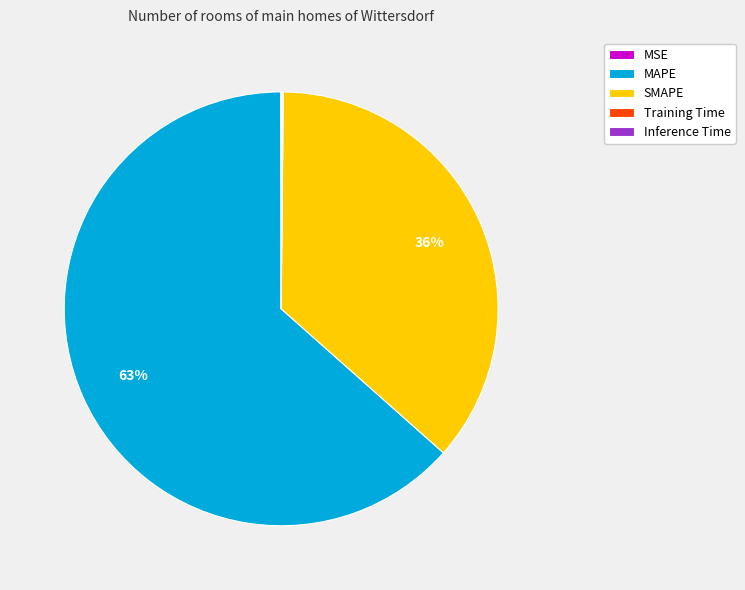

Is it true that MAPE is 53% of the pie?

False